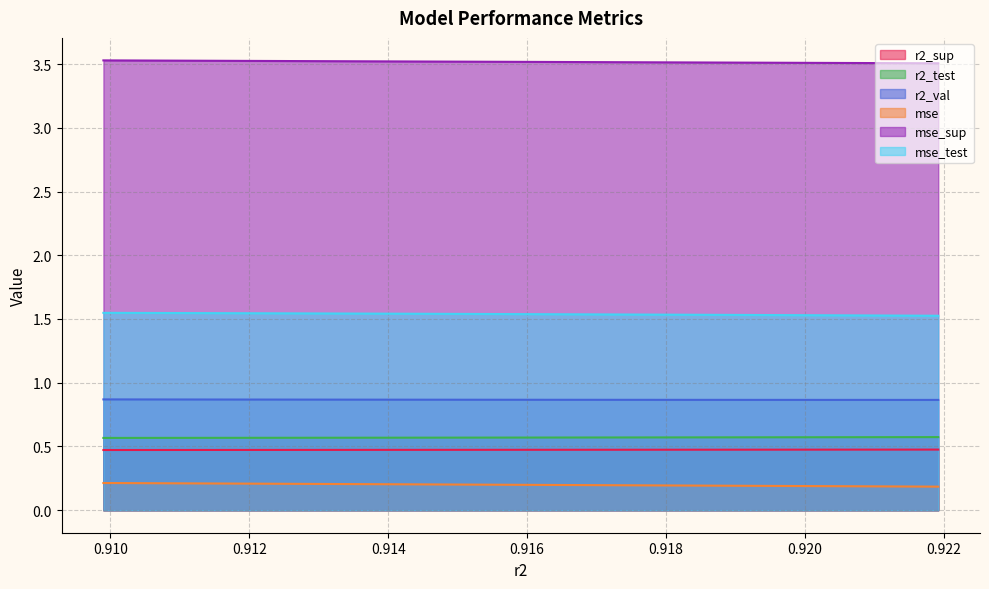

Rank the categories by r2_test value from lowest to highest.

0.9099011839873612, 0.9113089913300203, 0.9126975798782289, 0.9140673019035189, 0.9154185398976353, 0.9167529910369833, 0.918070025962763, 0.9193695696169768, 0.9206515849514686, 0.9219162992190382